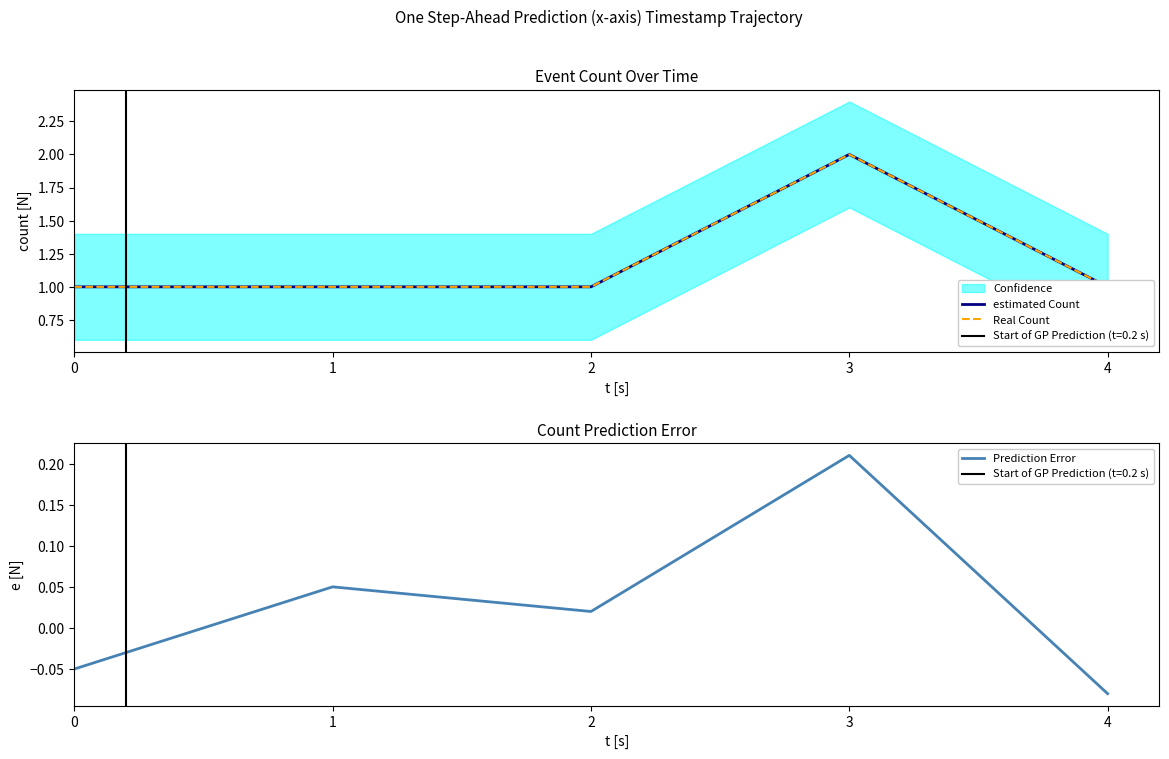

In Prediction Error, how many points are lower than both neighbors (excluding endpoints)?

1